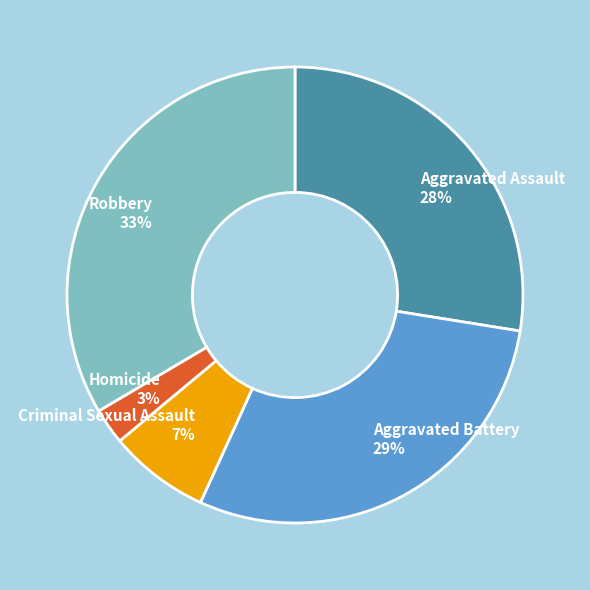

Do Criminal Sexual Assault and Robbery together represent more than half of the pie?

No